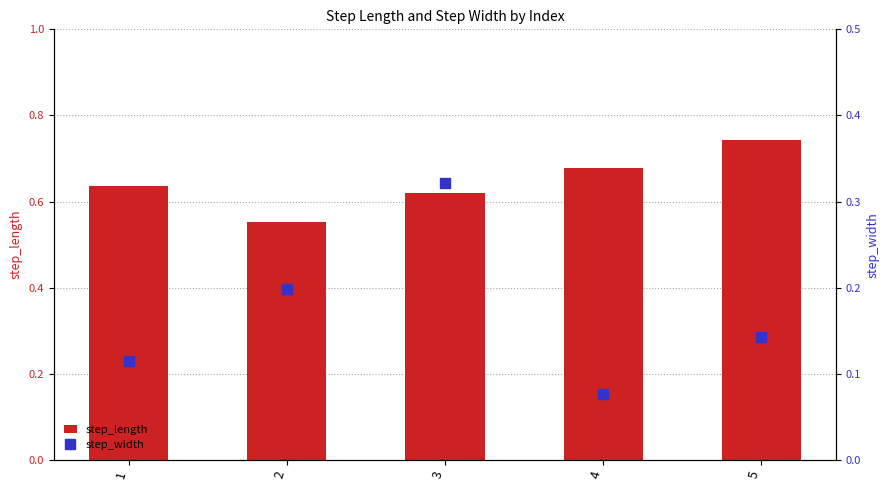

The value of step_length at 1 is 0.2. True or false?

False